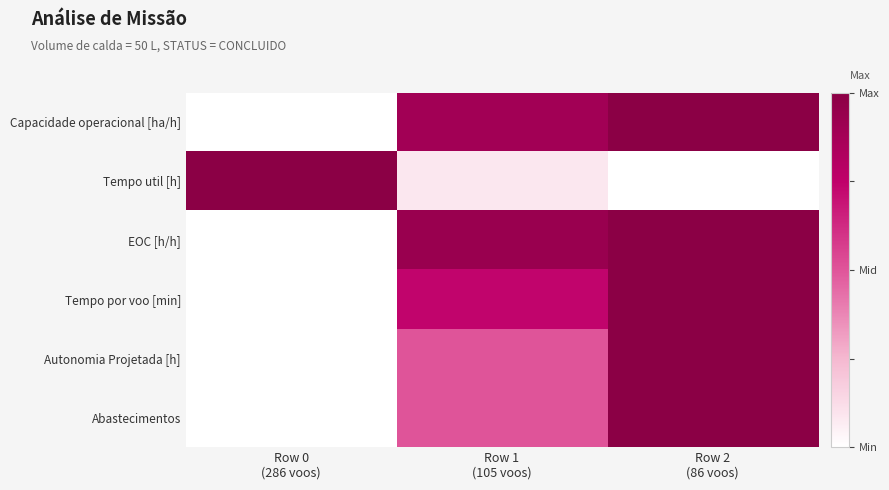

At which category is the sum across all series the highest?

Row 2
(86 voos)